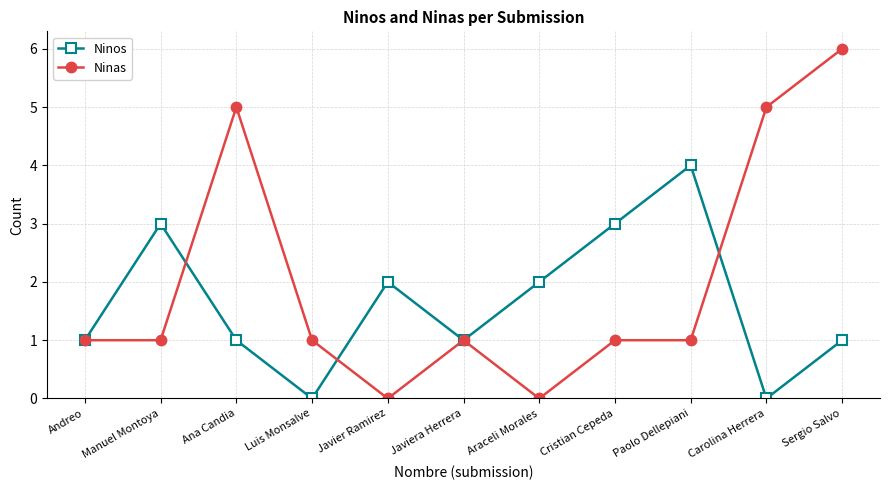

The value of Ninas at Ana Candia is 5. True or false?

True